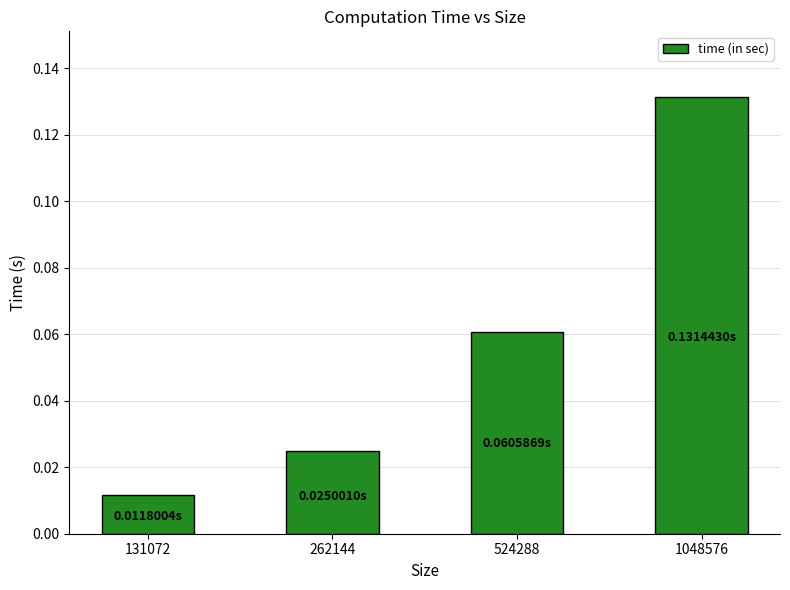

Which category has the lowest value across all series?

131072